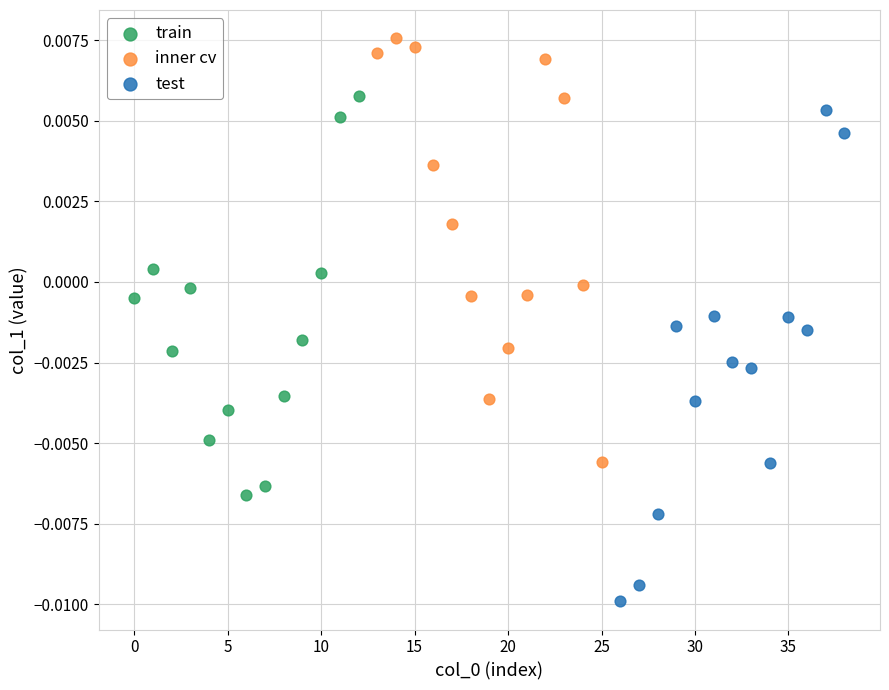

Which series contains the lowest Y value?

test